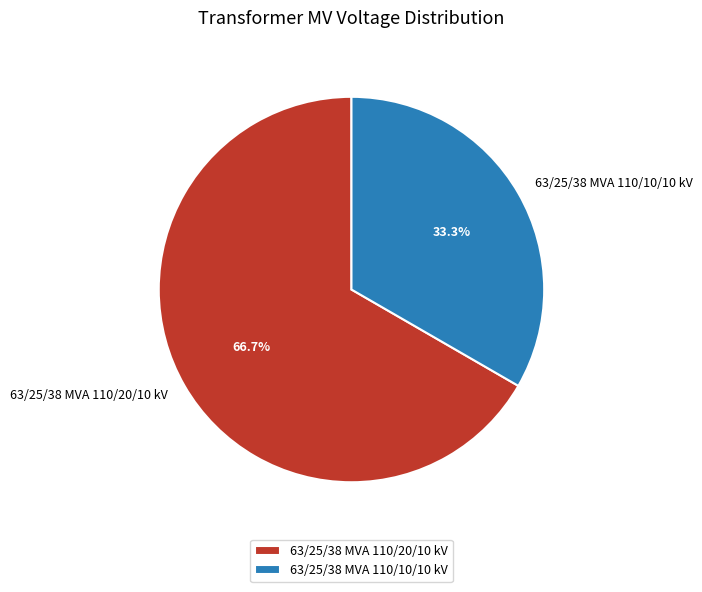

Which slice is the smallest?

63/25/38 MVA 110/10/10 kV